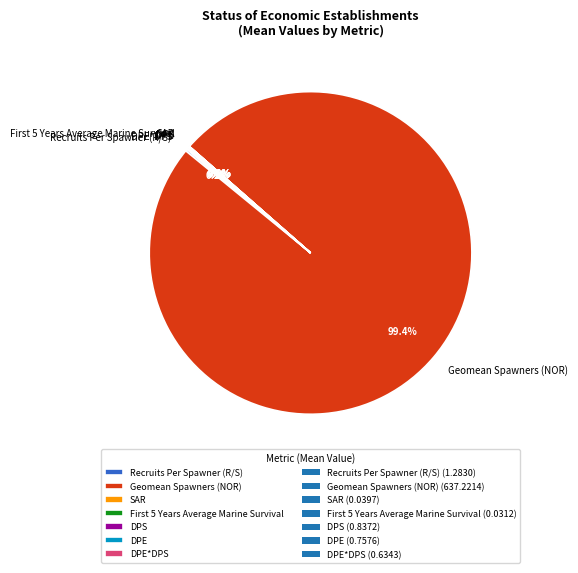

Which category has the biggest portion of the pie?

Geomean Spawners (NOR)